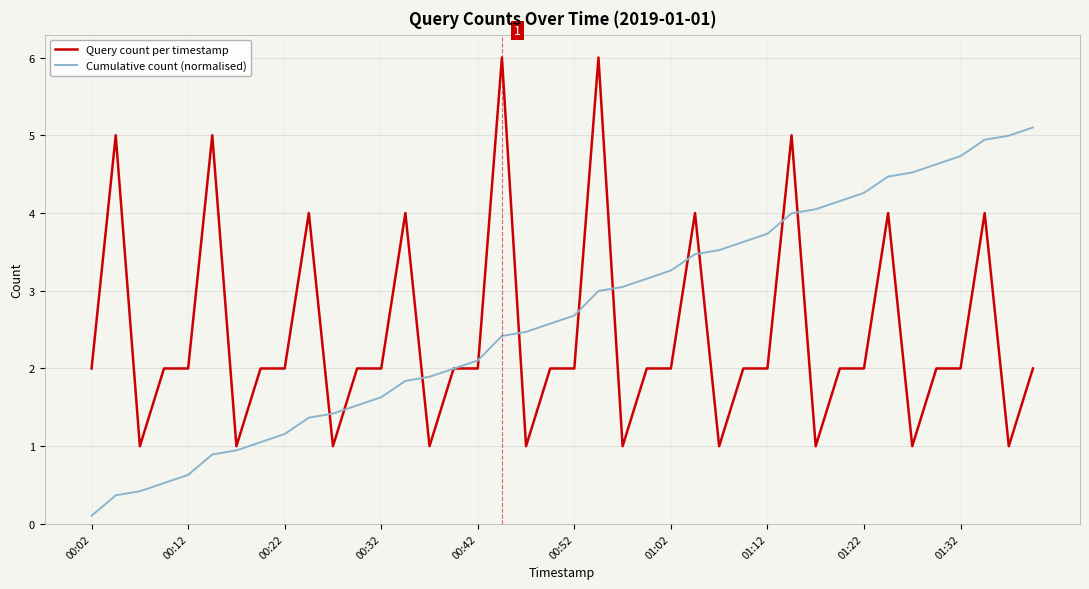

What is the highest value of the Cumulative count (normalised) series?

5.1